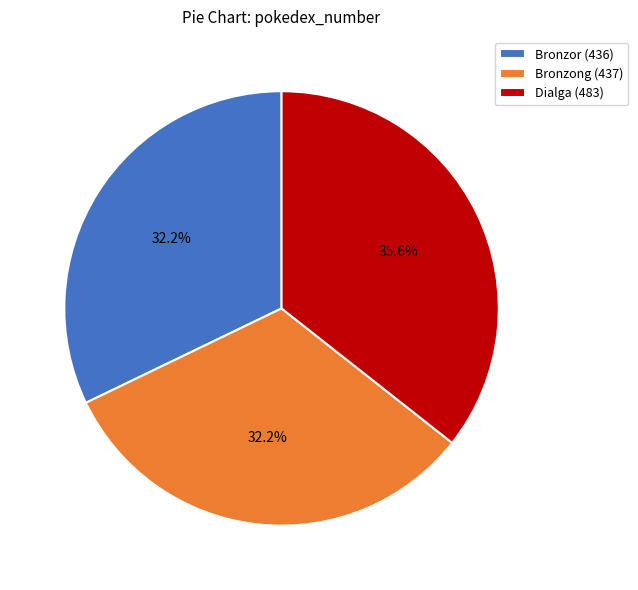

To the nearest percent, what is the average slice percentage?

33%